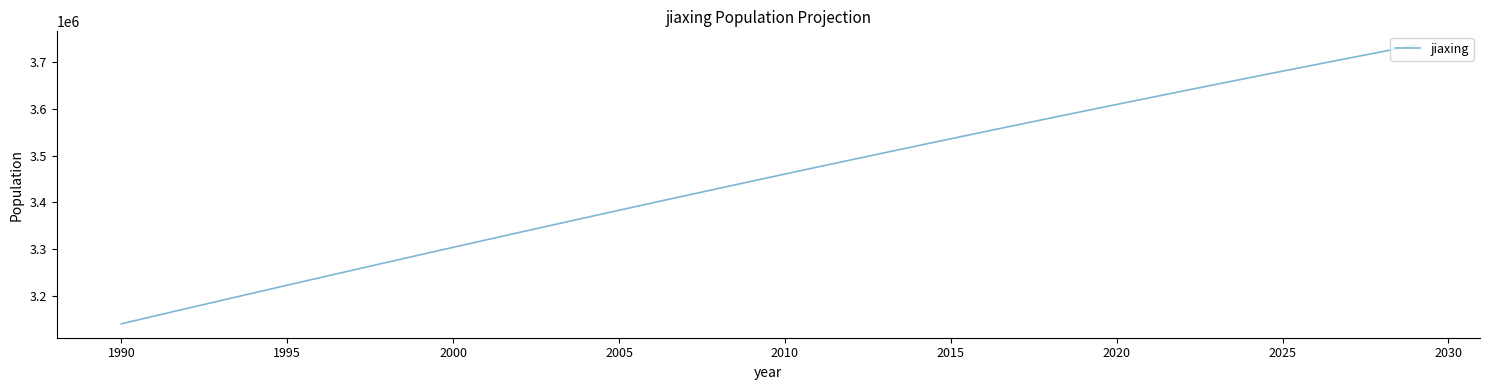

Does the chart have visible grid lines?

No